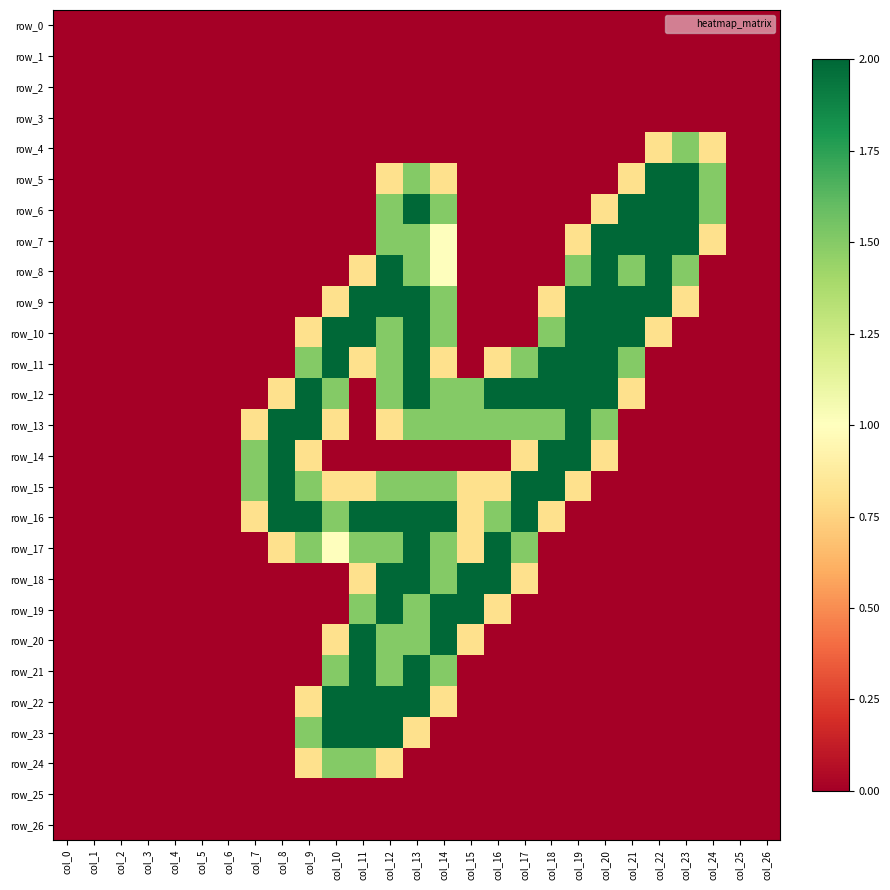

Which series has the widest spread of values?

row_5